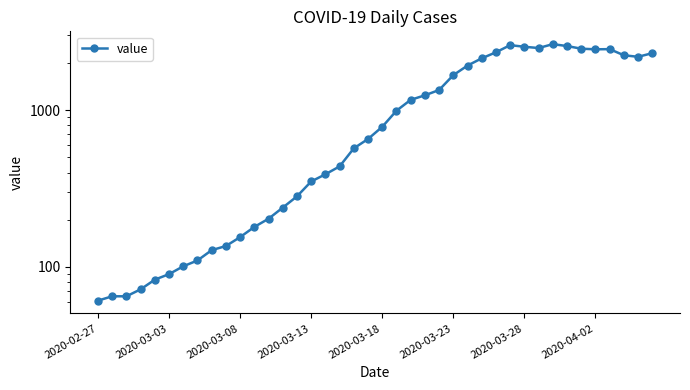

Which has a higher value, 36 or 21?

36